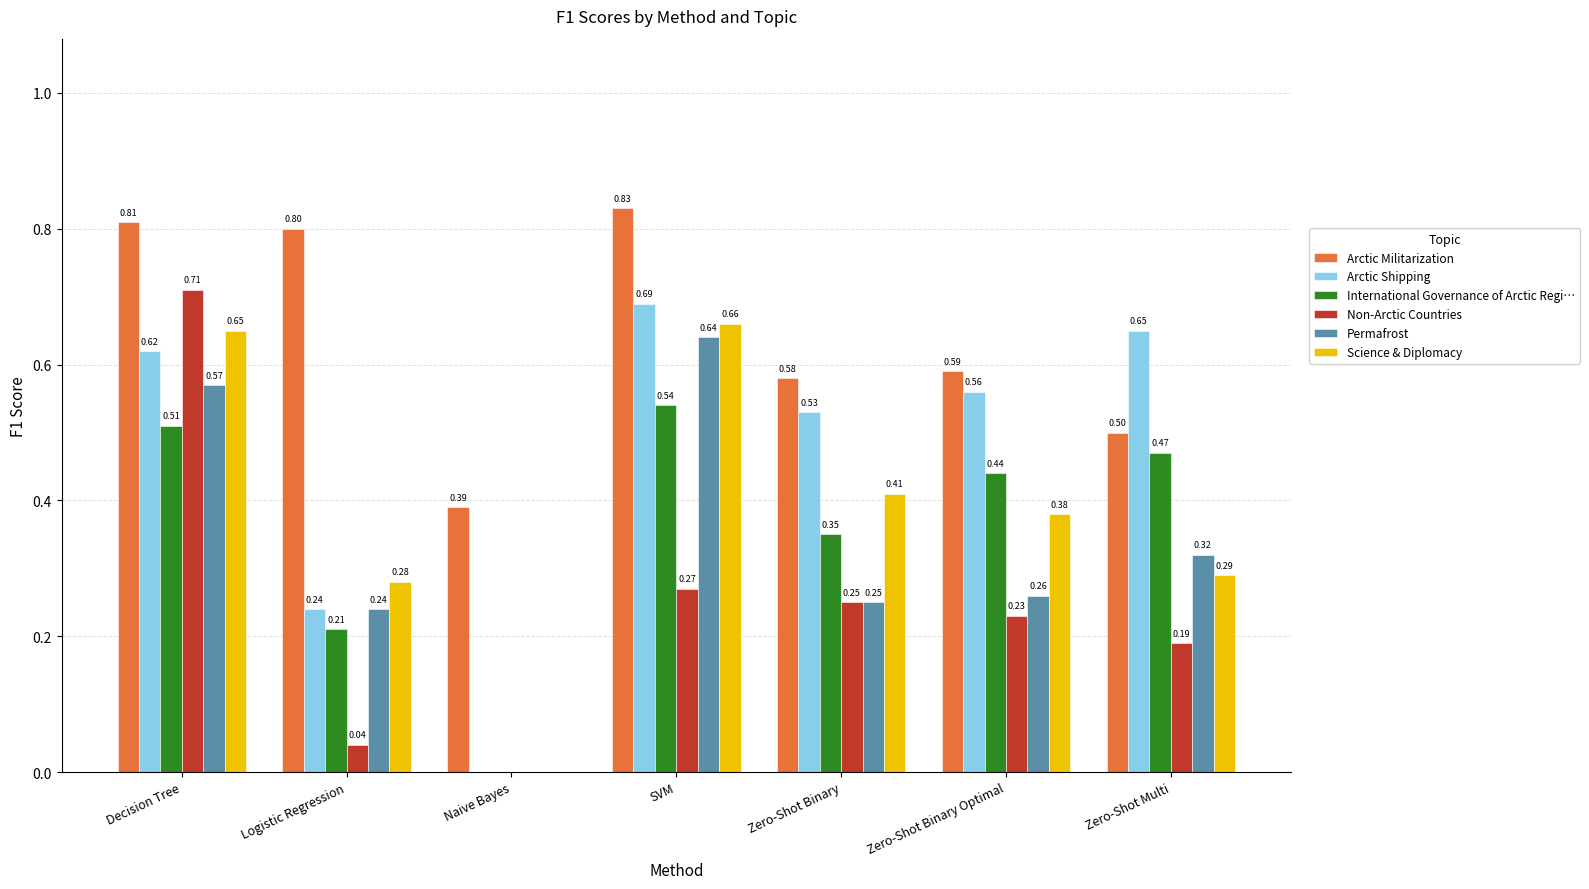

What is the total value across all series at Zero-Shot Binary Optimal?

2.5